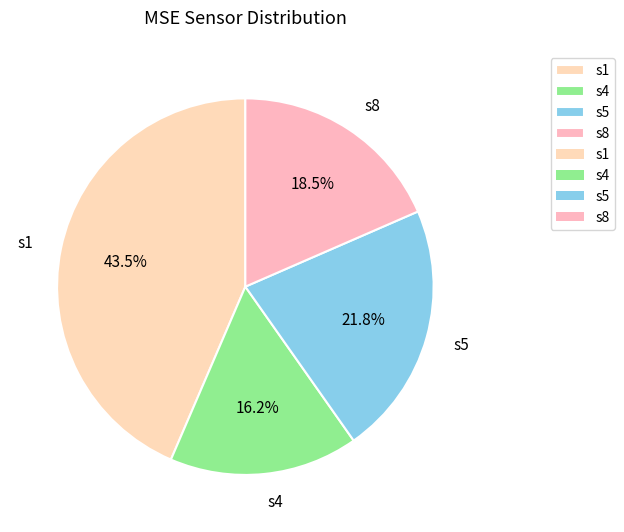

Rank the categories by value from highest to lowest.

s1, s5, s8, s4